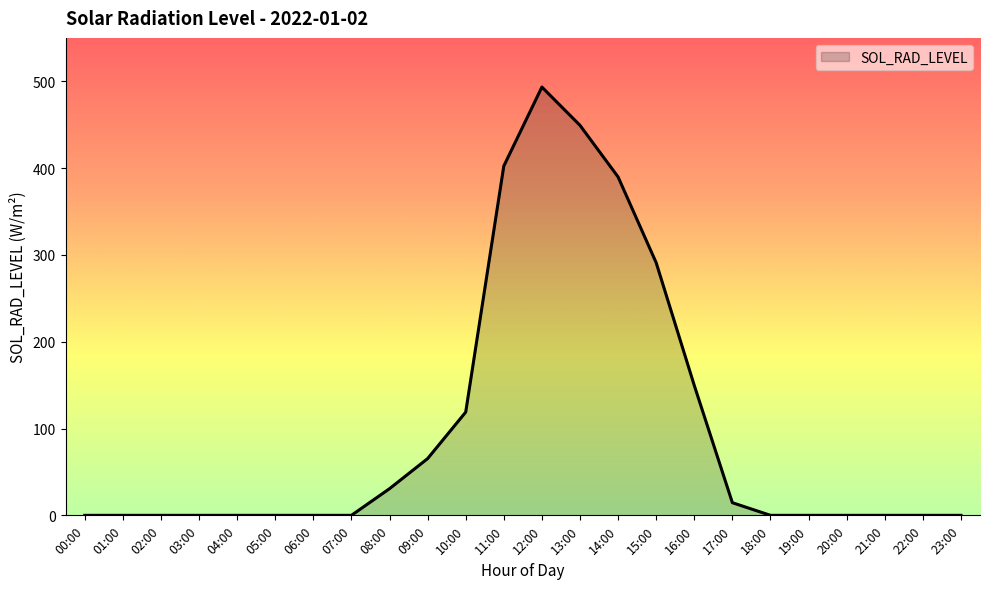

Reading left to right, transcribe all the data shown in this chart.

00:00=0.0	01:00=0.0	02:00=0.0	03:00=0.0	04:00=0.0	05:00=0.0	06:00=0.0	07:00=0.0	08:00=30.7	09:00=65.4	10:00=118.9	11:00=402.4	12:00=493.4	13:00=449.3	14:00=389.8	15:00=291.0	16:00=149.6	17:00=14.6	18:00=0.0	19:00=0.0	20:00=0.0	21:00=0.0	22:00=0.0	23:00=0.0